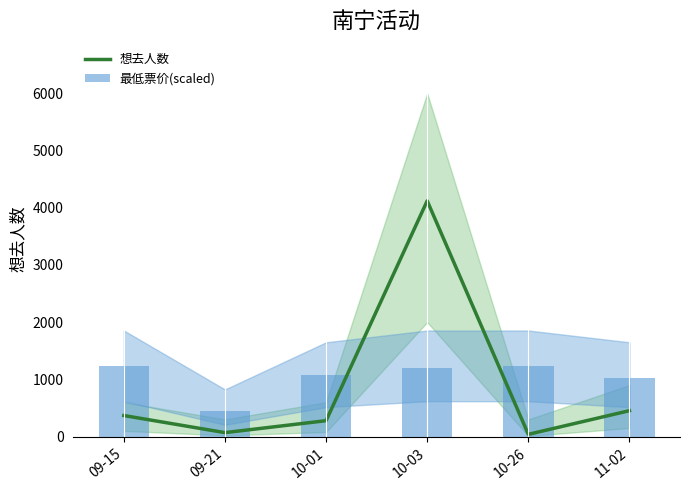

Between 10-03 and 10-01, which is larger?

10-03